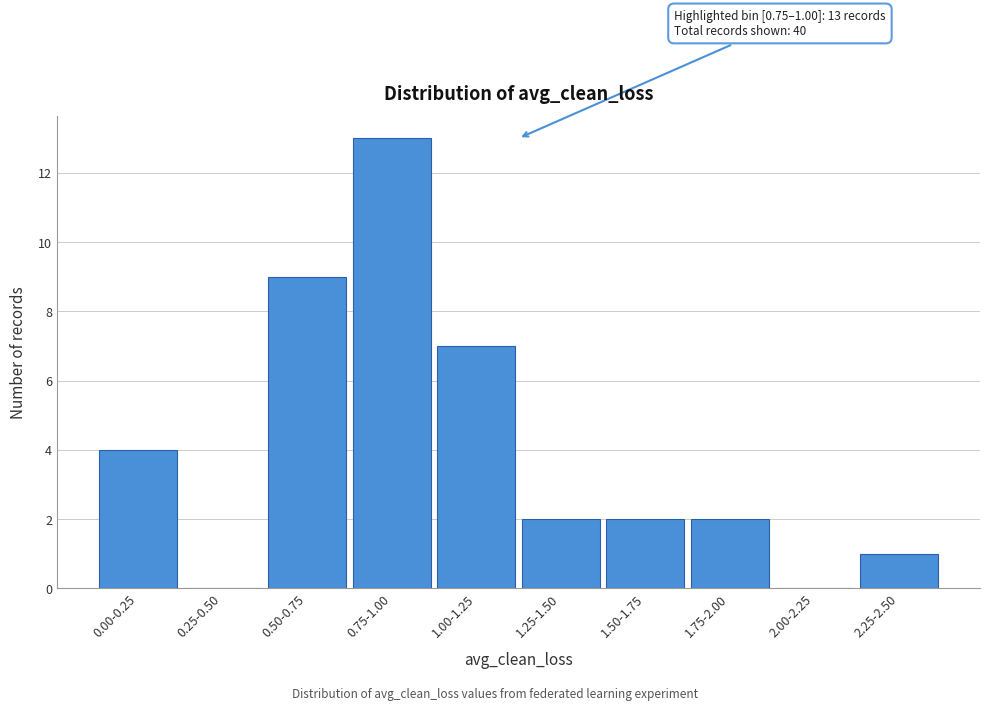

Reading right to left, transcribe all the data shown in this chart.

2.25-2.50=1	2.00-2.25=0	1.75-2.00=2	1.50-1.75=2	1.25-1.50=2	1.00-1.25=7	0.75-1.00=13	0.50-0.75=9	0.25-0.50=0	0.00-0.25=4